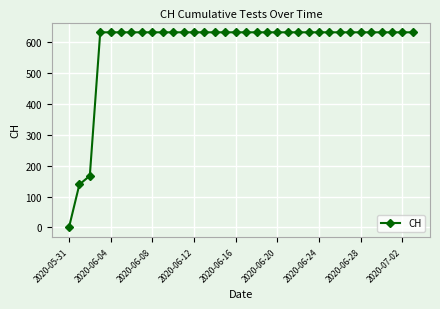

What is the greatest value displayed?

631